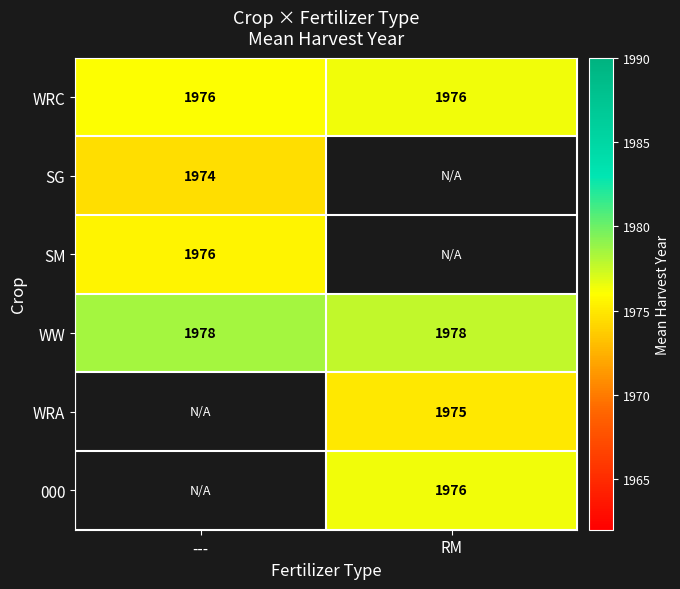

Is the value of WRC at RM greater than the value of WRA at RM?

Yes